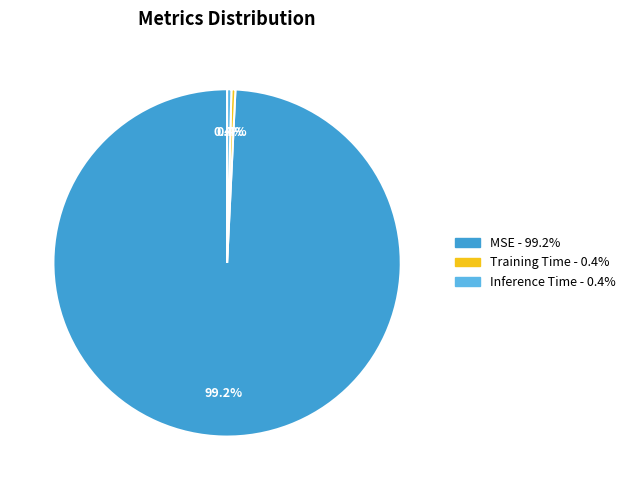

To the nearest percent, what is the average slice percentage?

33%